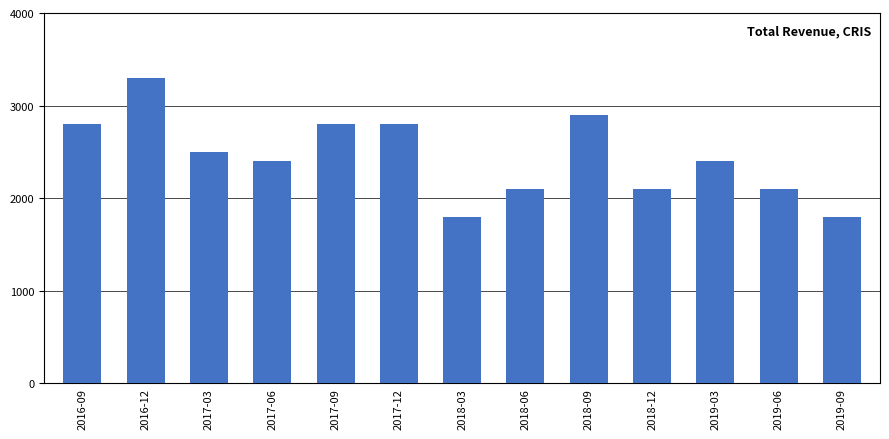

Is it true that the value at 2018-06 is 2100?

True